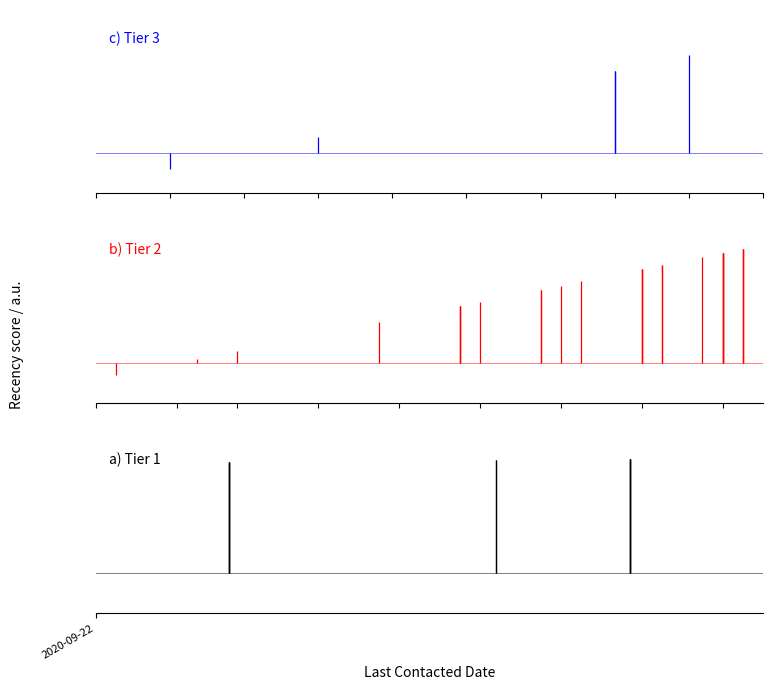

Rank the series at 2020-09-23 from lowest to highest value.

Tier 3, Tier 2, Tier 1